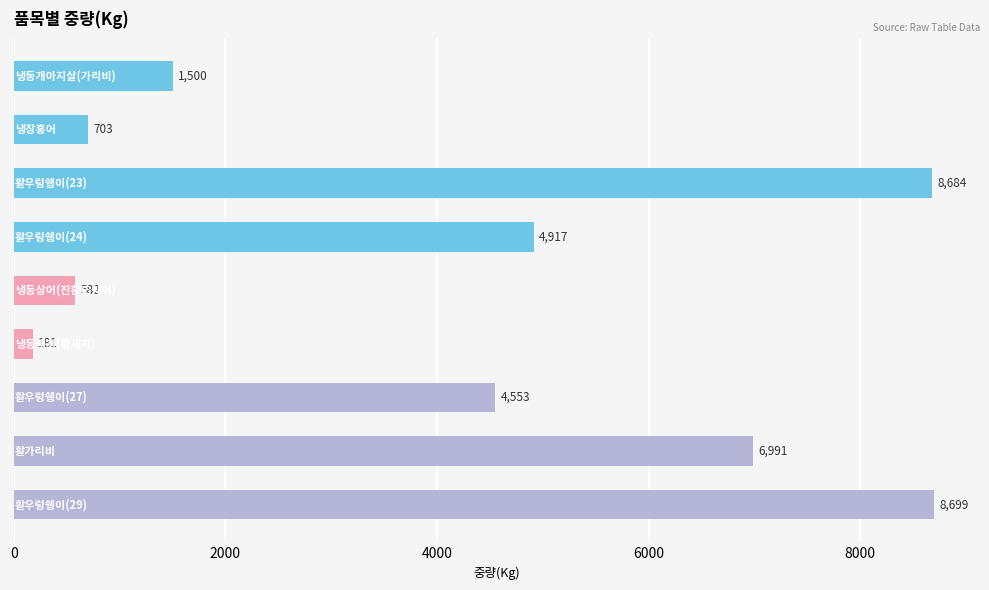

What is the sum of all values?

36810